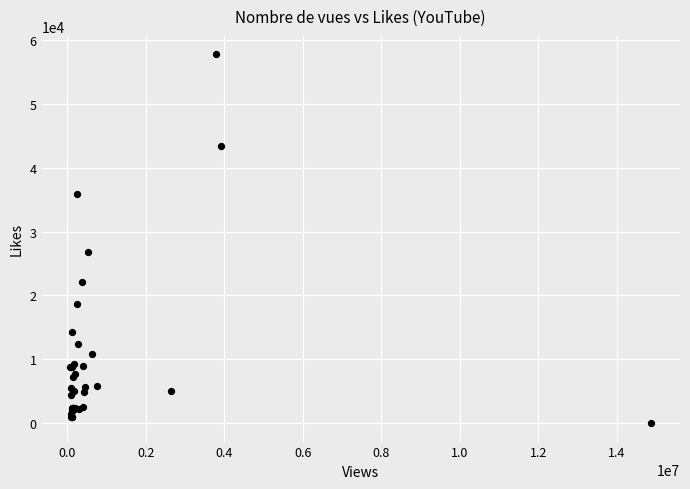

What Y value in the scatter plot is closest to 28881?

26755